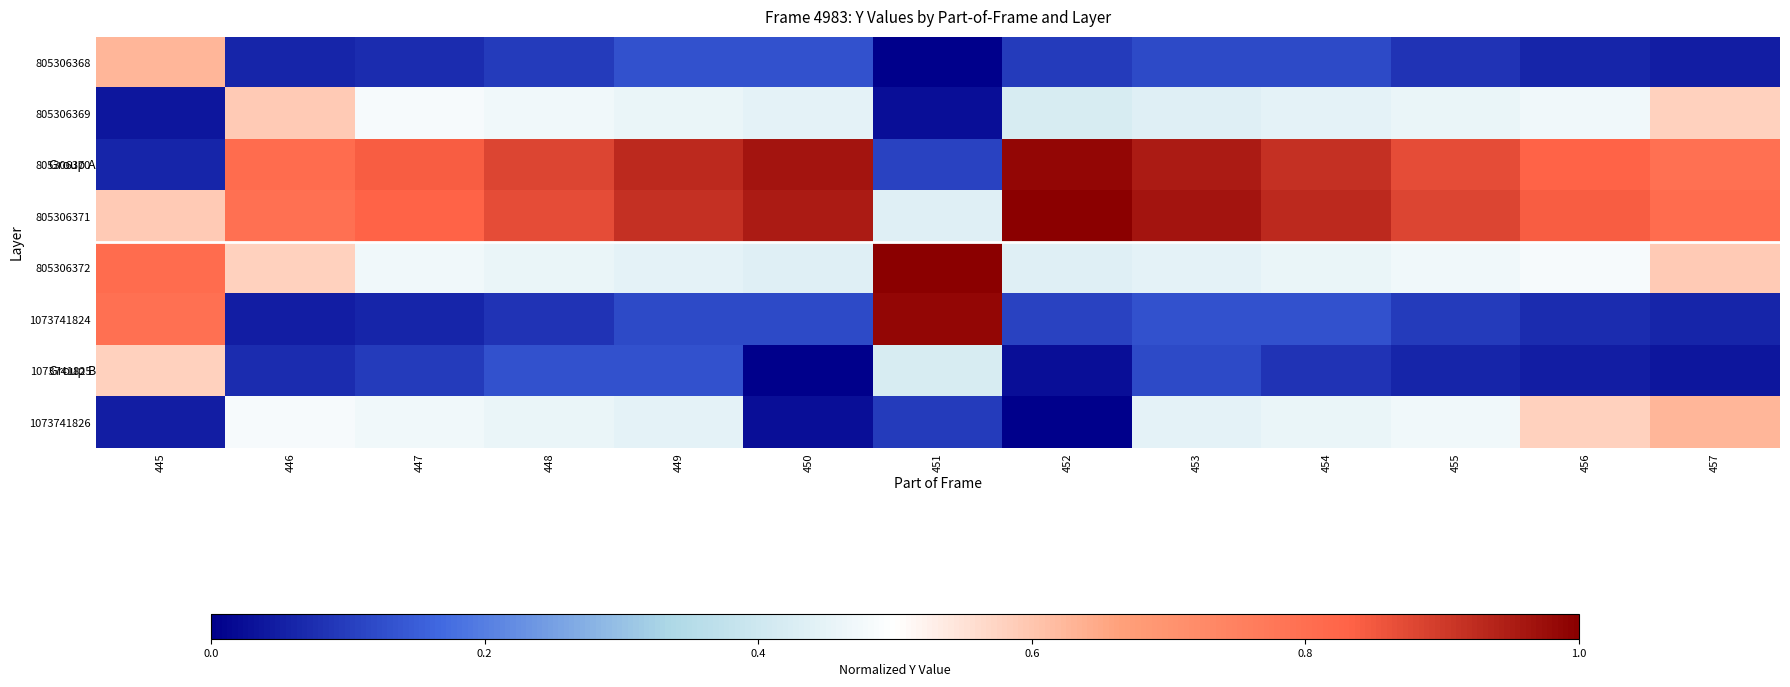

Rank the series by their maximum value, from highest to lowest.

805306371, 805306372, 805306370, 1073741824, 805306368, 1073741826, 805306369, 1073741825